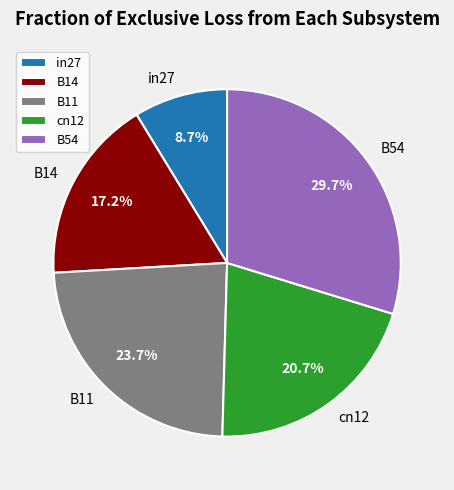

Combined, do B14 and B11 account for over 50%?

No